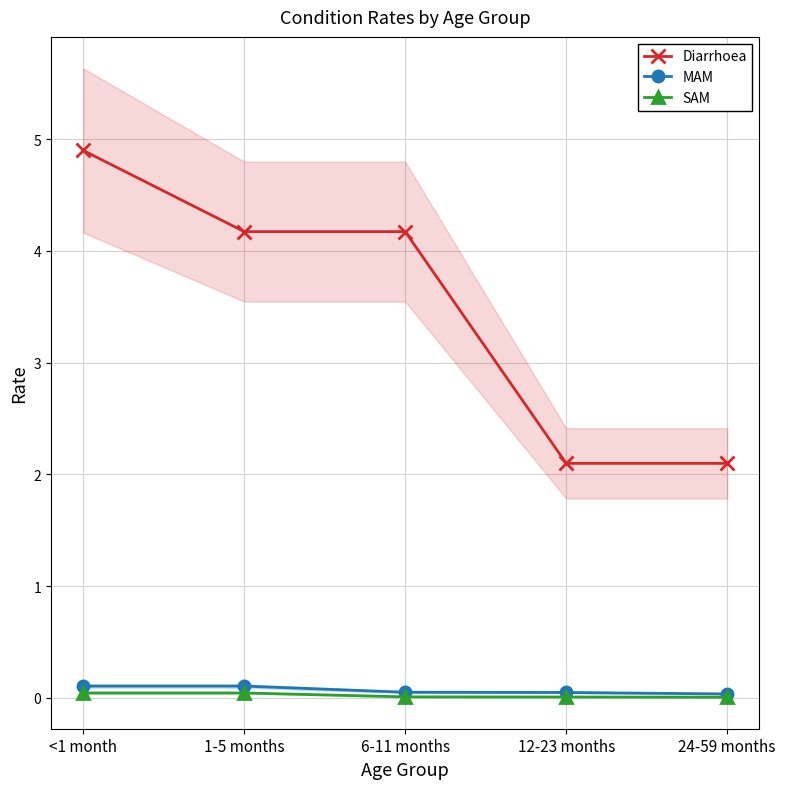

Which category has the highest value in the Diarrhoea series?

<1 month